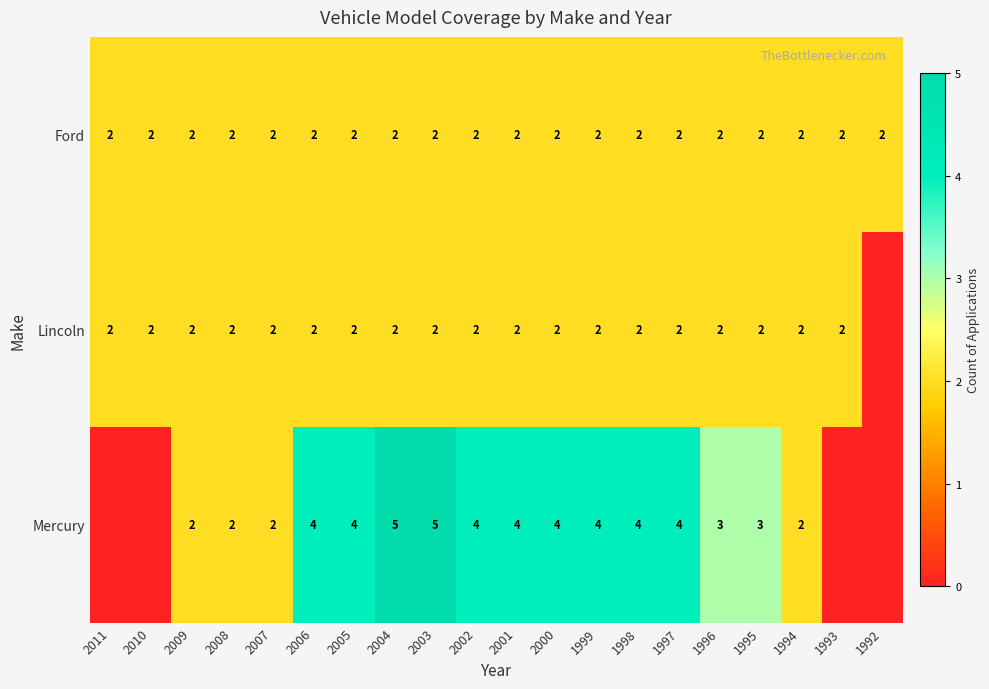

True or false: Lincoln has a value of 2 at 2005.

True